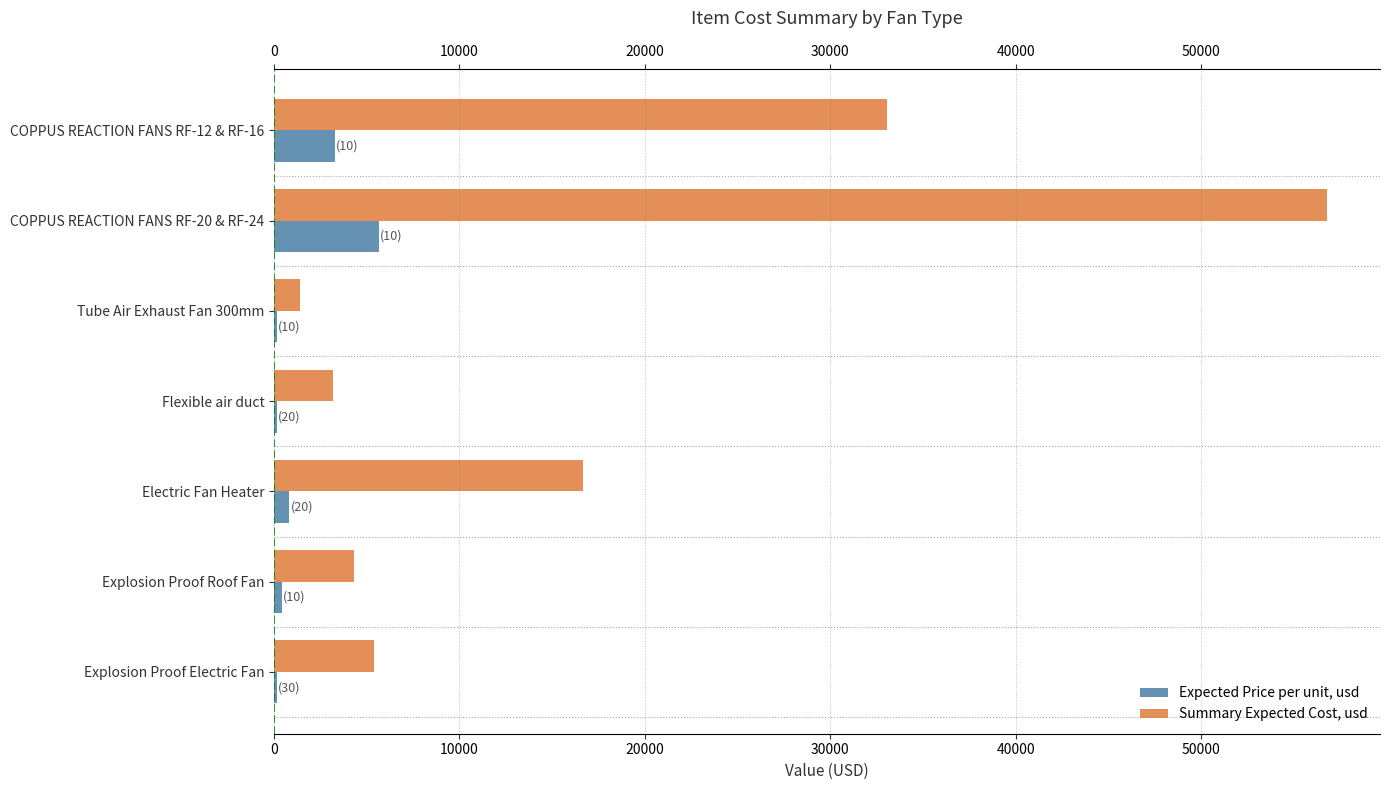

At which category is the sum across all series the highest?

COPPUS REACTION FANS RF-20 & RF-24